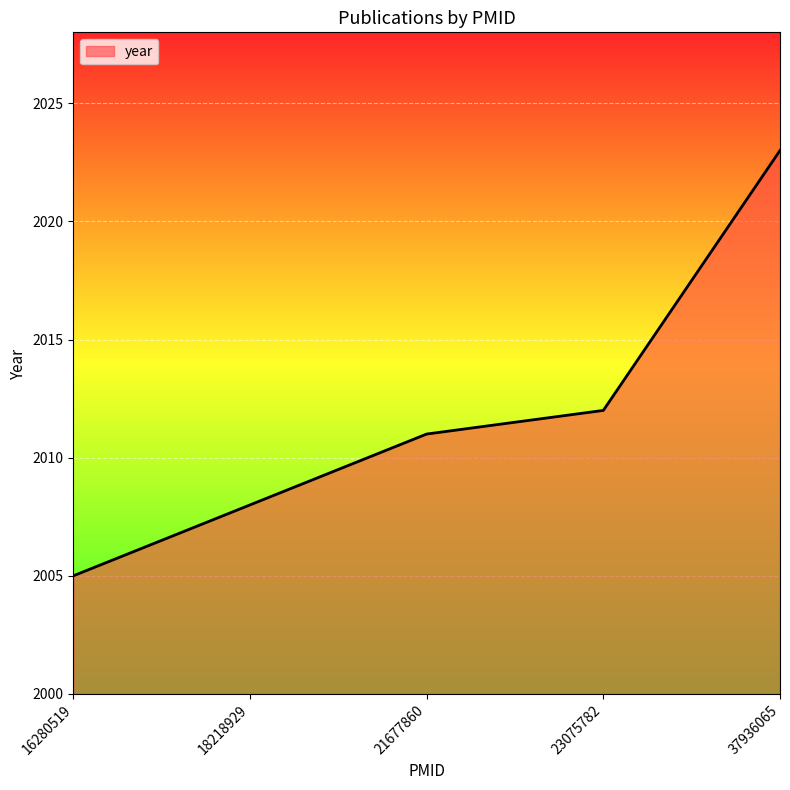

The chart shows a value of 2008 at 18218929. True or false?

True